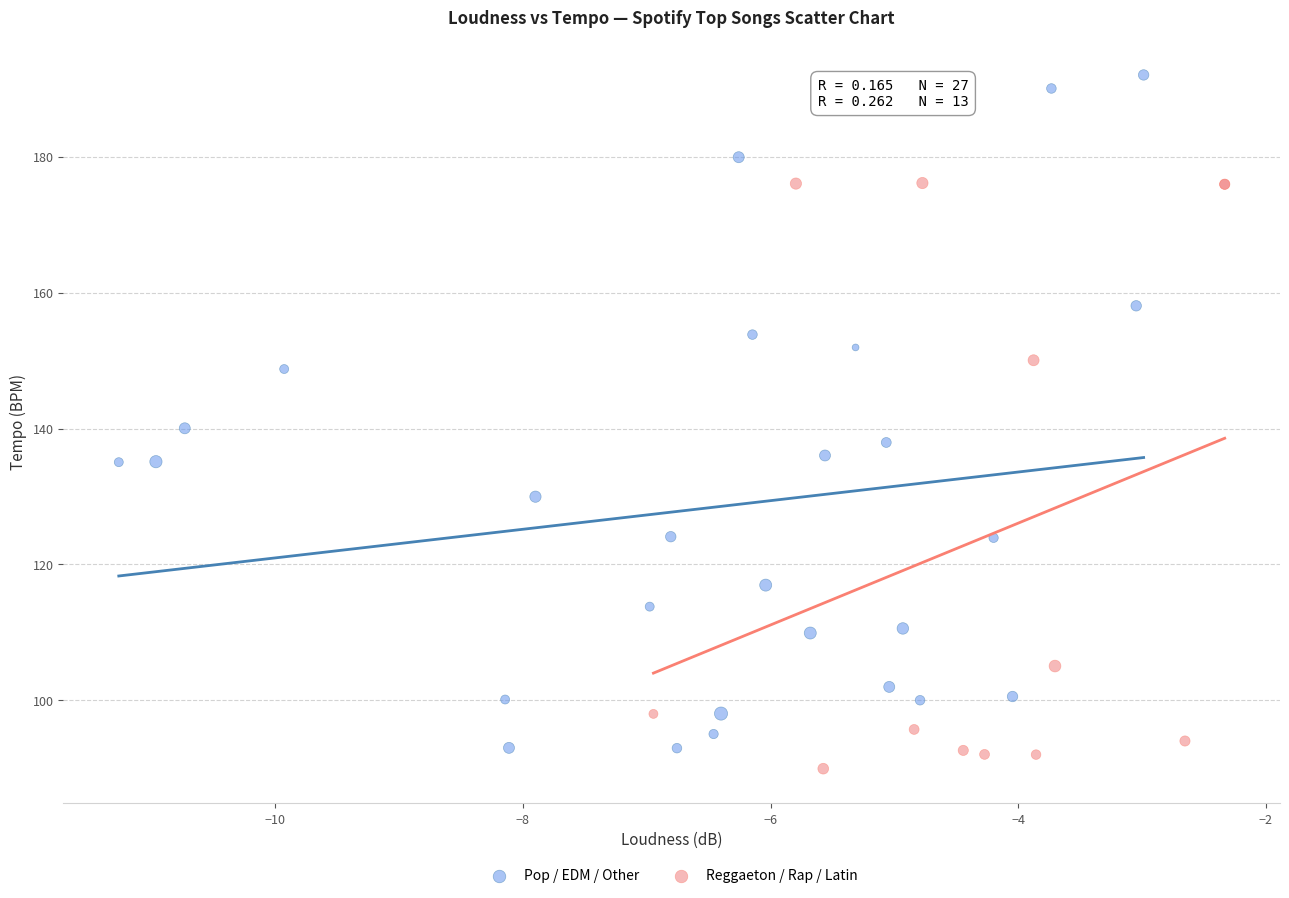

Which series reaches the minimum Y coordinate?

Reggaeton / Rap / Latin